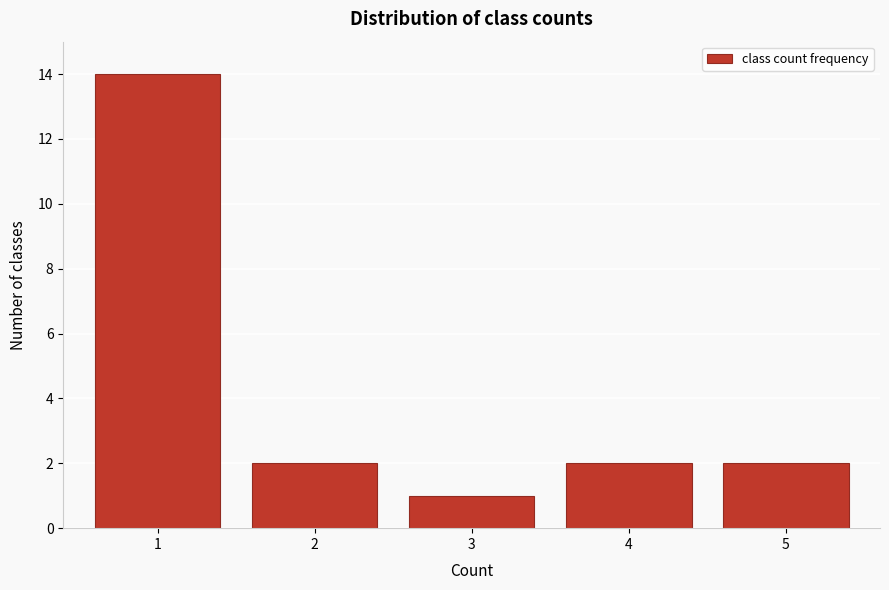

Reading left to right, transcribe all the data shown in this chart.

1=14	2=2	3=1	4=2	5=2